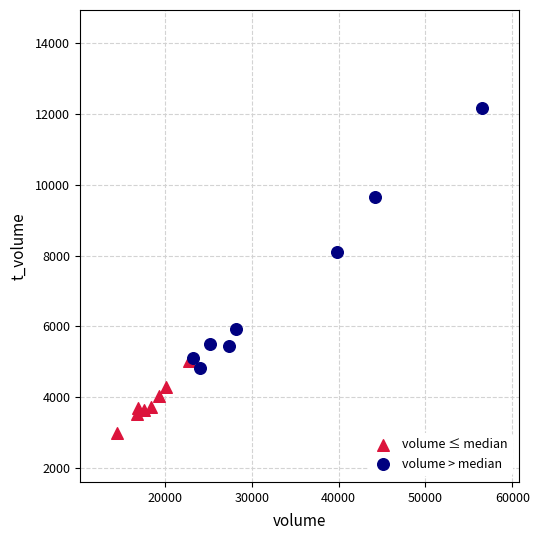

Which series has the widest spread of Y values?

volume > median